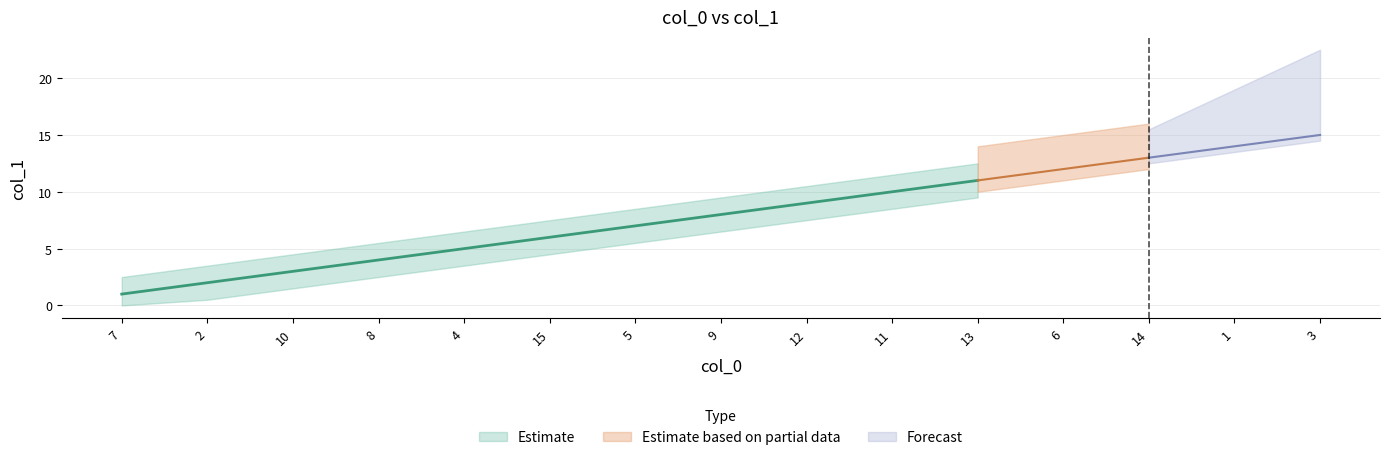

How many lines are shown in the chart?

1